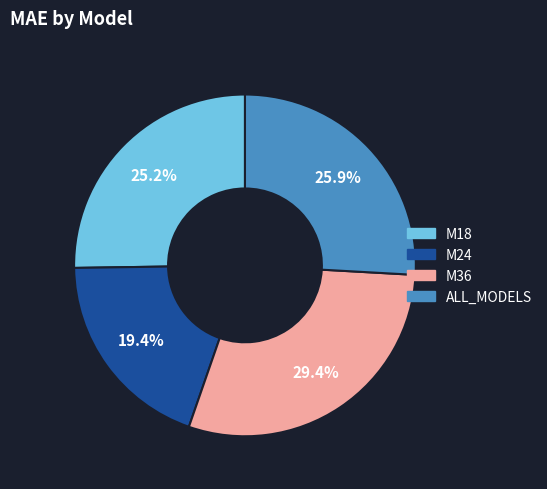

Which slice is the smallest?

M24